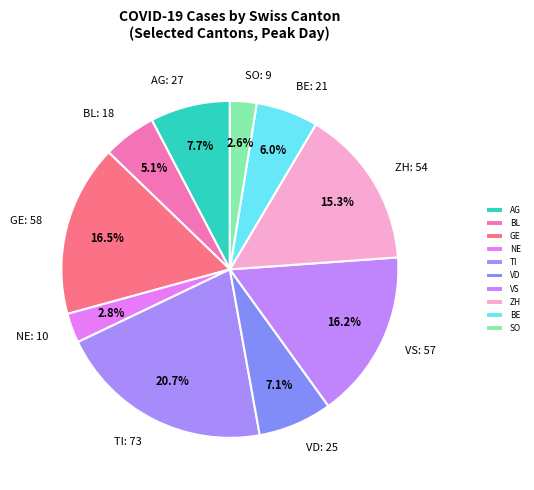

Which has a higher value, BE or ZH?

ZH